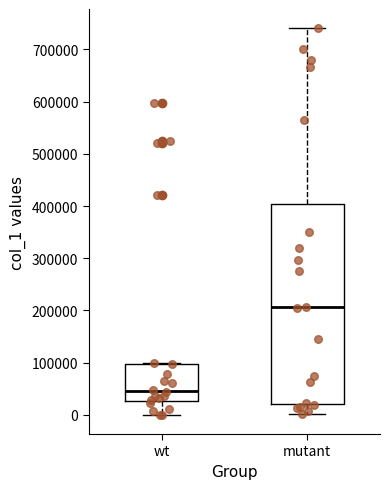

Reading left to right, transcribe this box plot: for each box, give where its median line is, the range the box spans, and where its two whiskers end, as read against the y-axis. The values are not printed on the chart, so give them approximately, as read against the axis.

wt: median 50000, box 30000 to 100000, whiskers 0 to 100000
mutant: median 210000, box 20000 to 400000, whiskers 0 to 740000